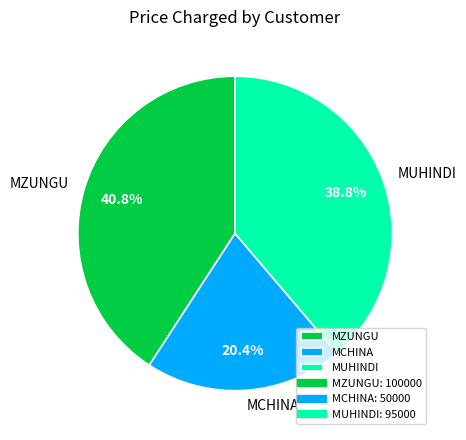

Which slice is the largest?

MZUNGU